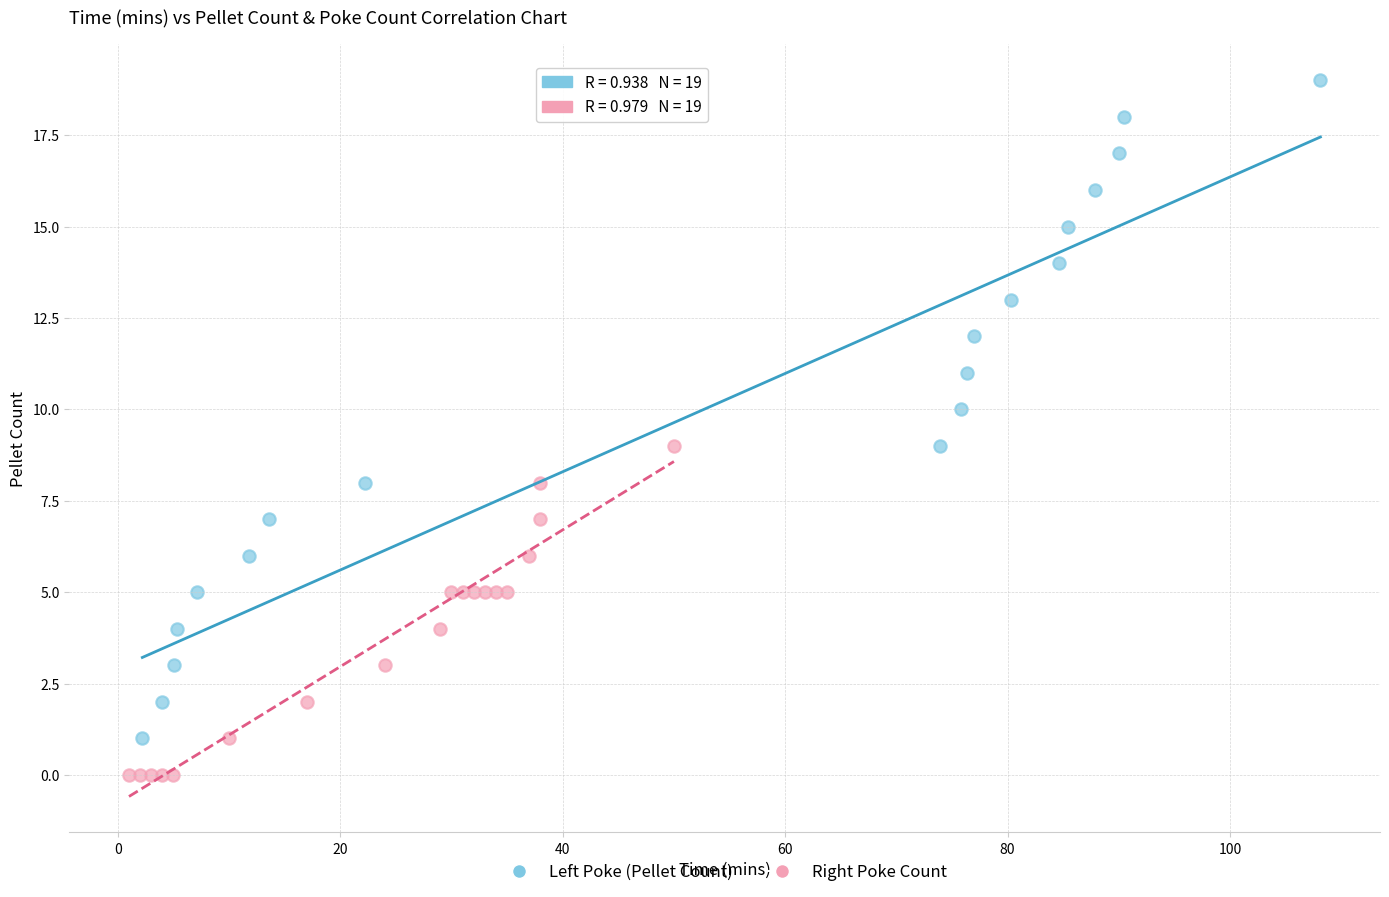

Which series reaches the maximum Y coordinate?

Left Poke (Pellet Count)